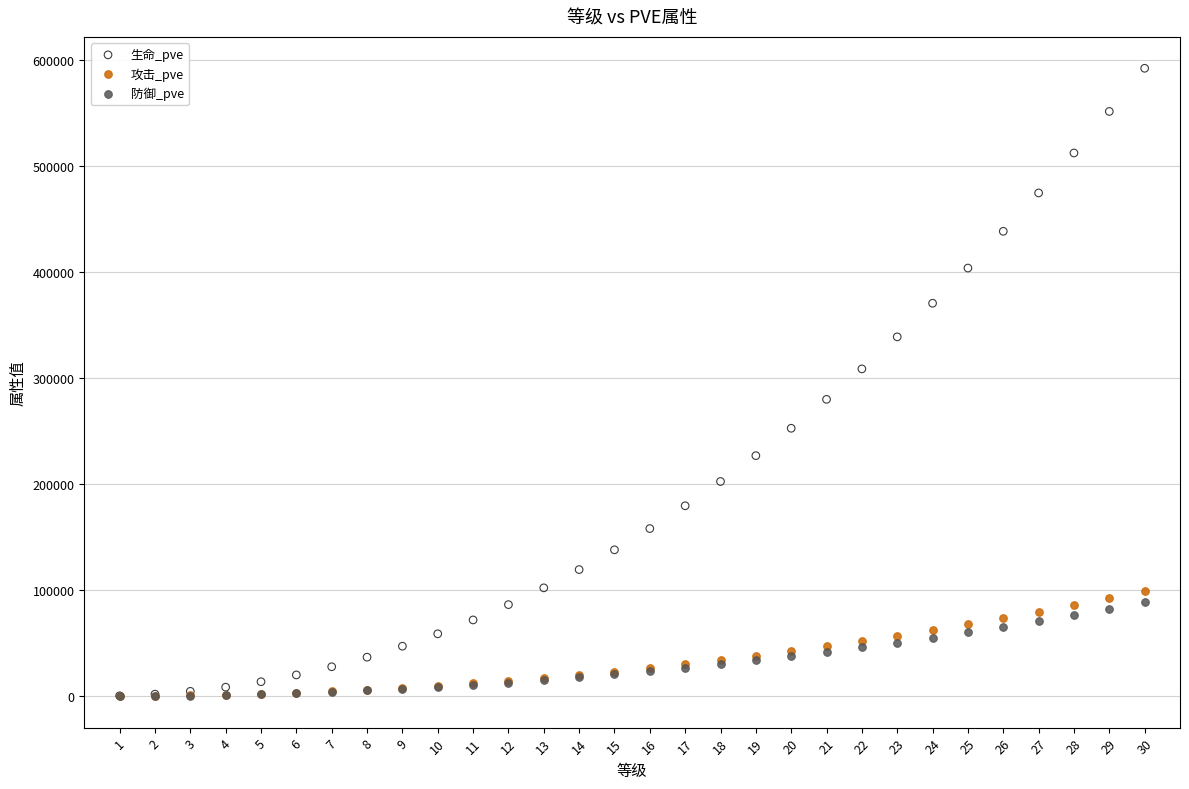

What are all the series names shown in the legend?

生命_pve, 攻击_pve, 防御_pve